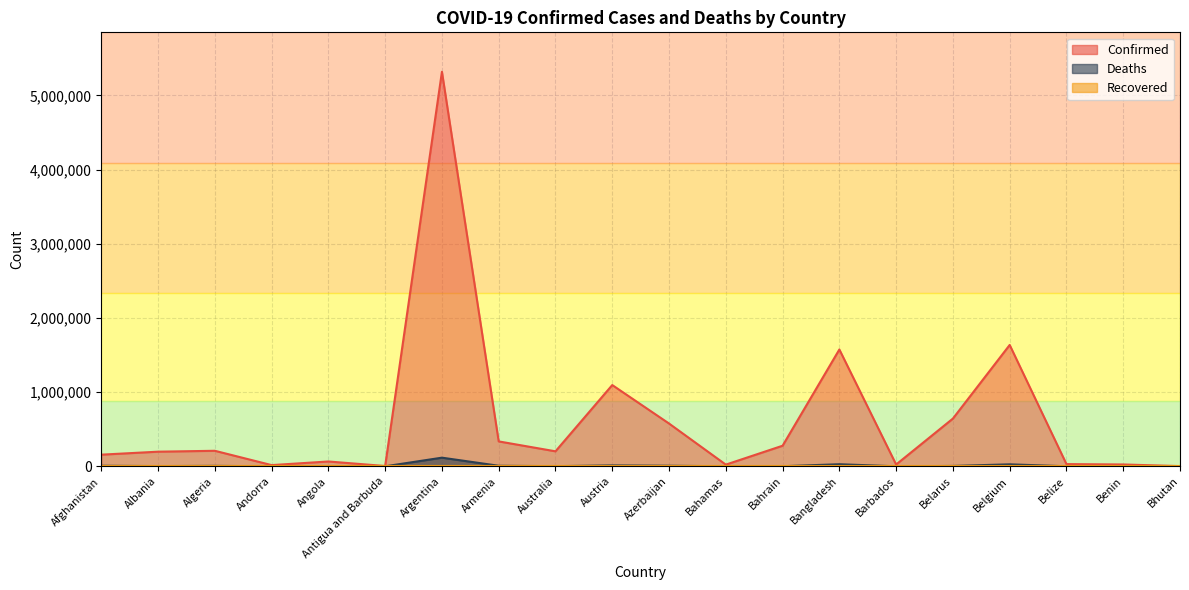

What is the difference between the Confirmed values at Bhutan and Algeria?

206650